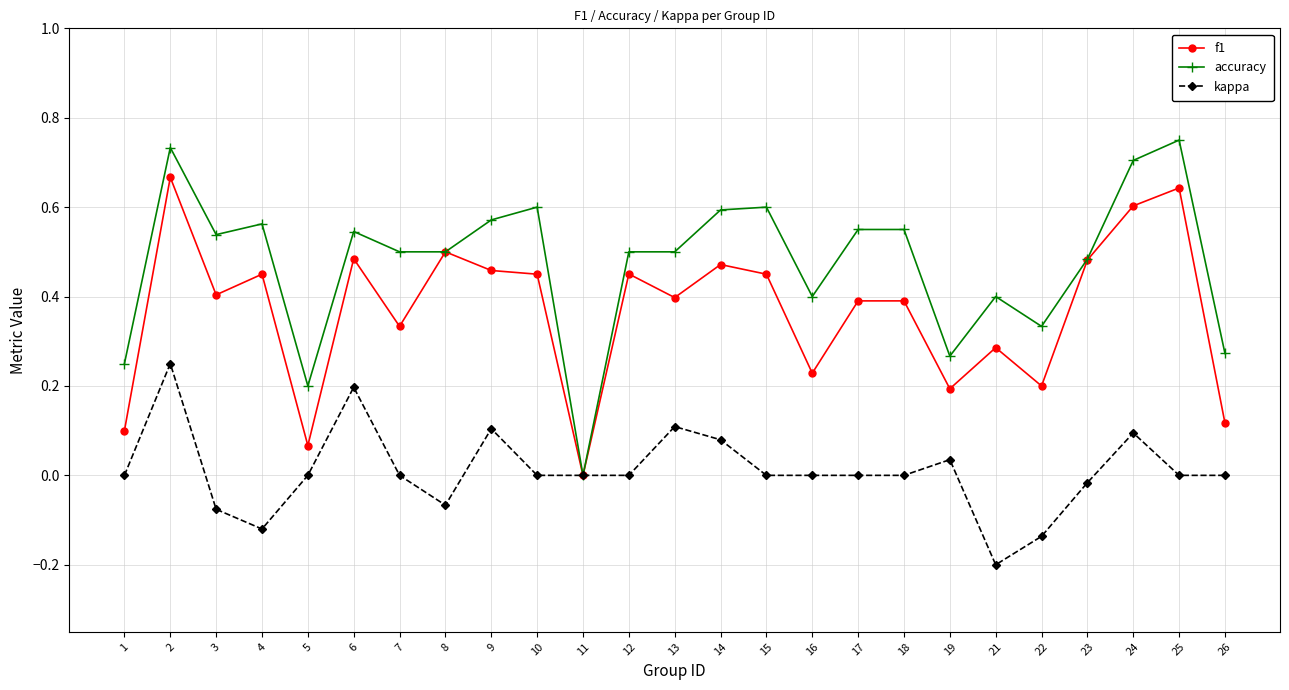

Where is the first local maximum for f1?

2